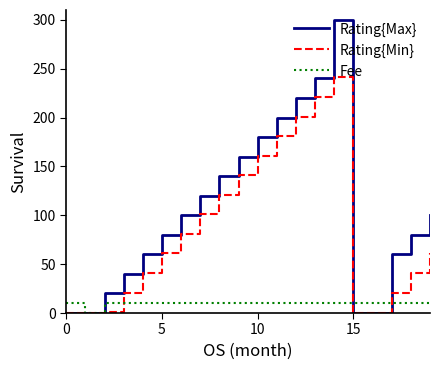

Which series has the largest total across all categories?

Rating{Max}